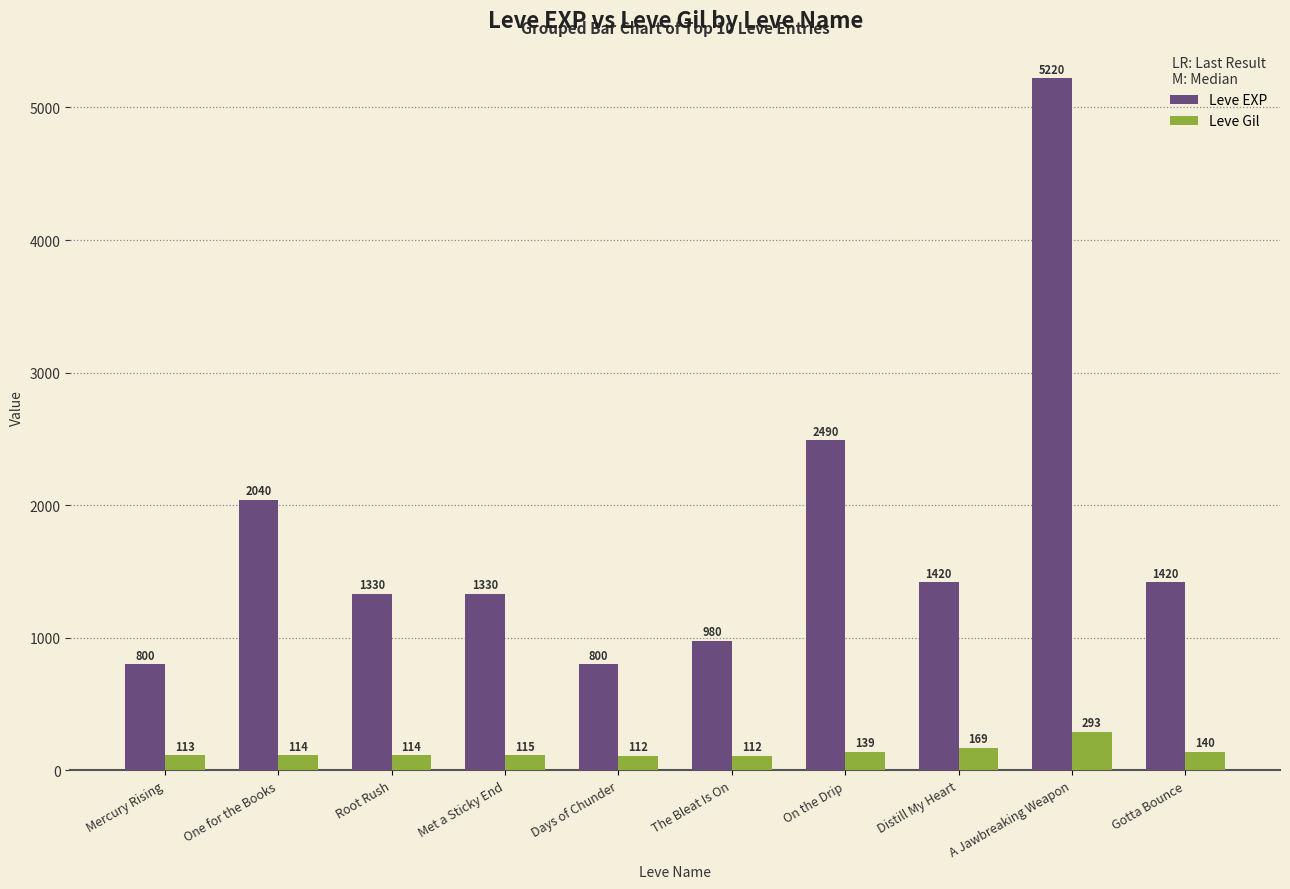

What is the lowest value of the Leve Gil series?

112